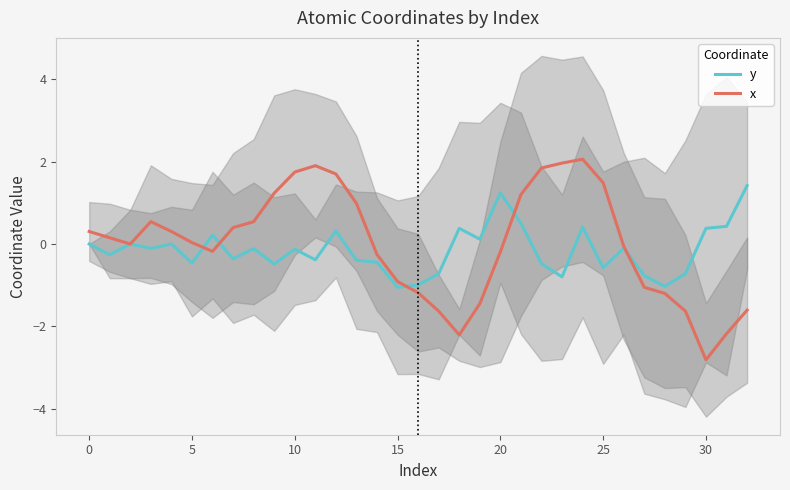

Which category has the highest value in the x series?

24